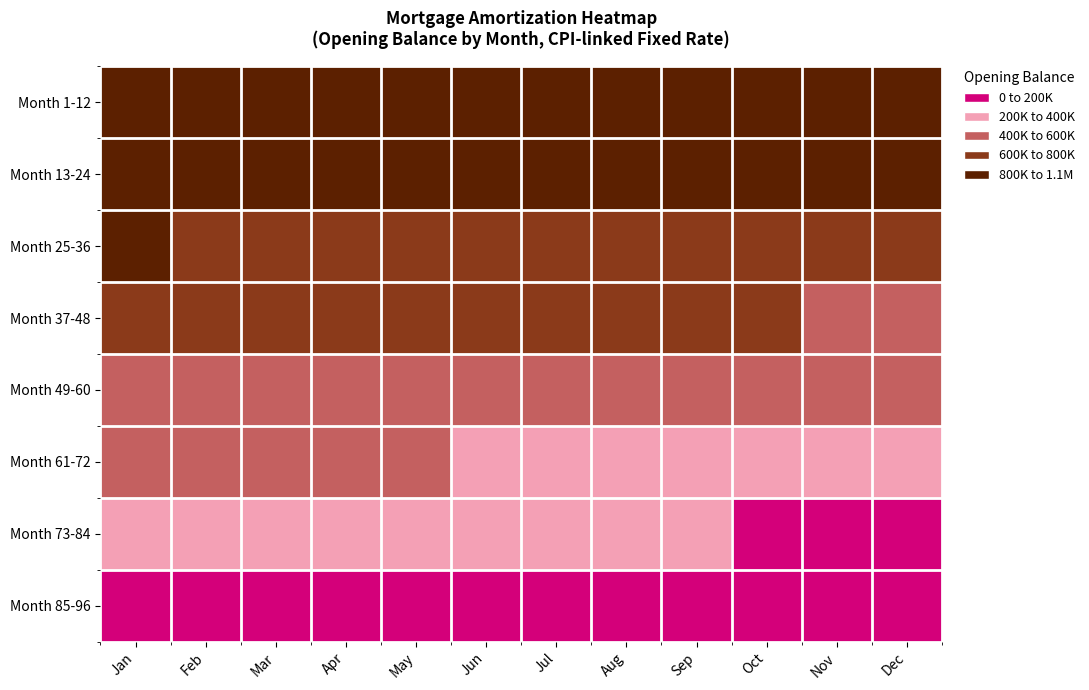

What is the spread (max minus min) of values at Sep?

890265.9